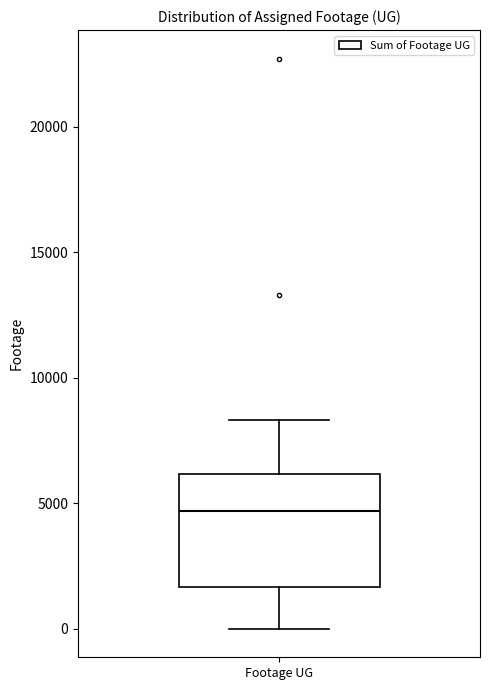

Read this box plot against the y-axis: the position of the median line, the range covered by the box, and the ends of both whiskers. The values are not printed on the chart, so give them approximately, as read against the axis.

median 4500, box 1500 to 6000, whiskers 0 to 8500